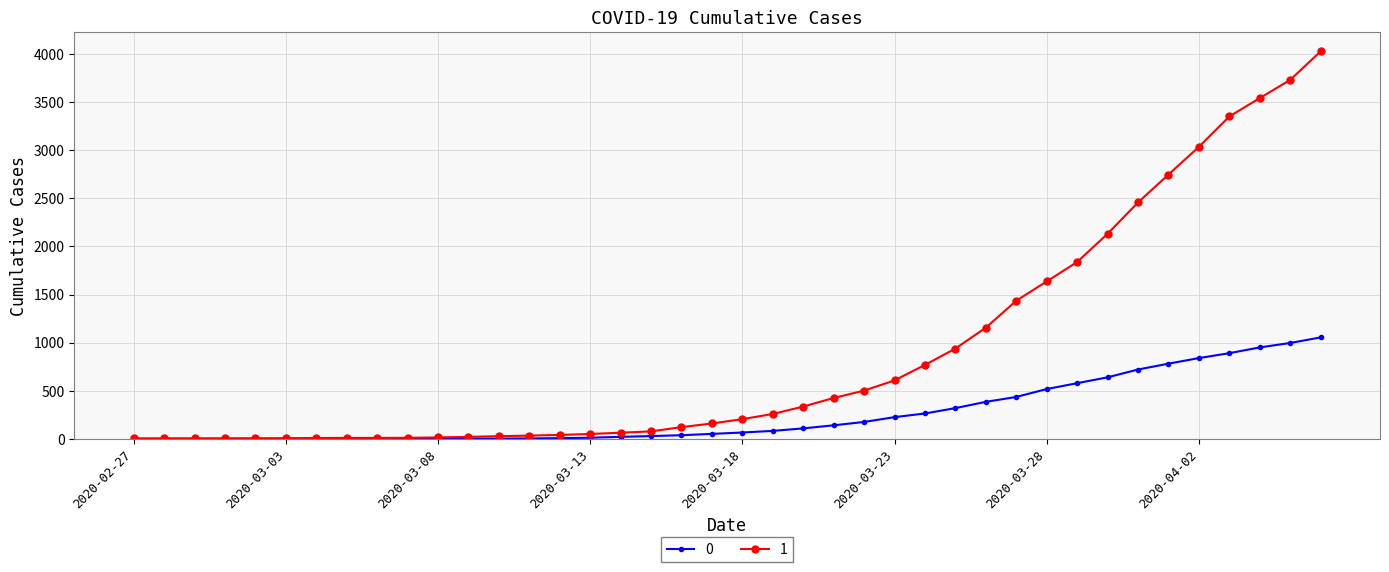

List the series in order of their peak value, lowest first.

0, 1